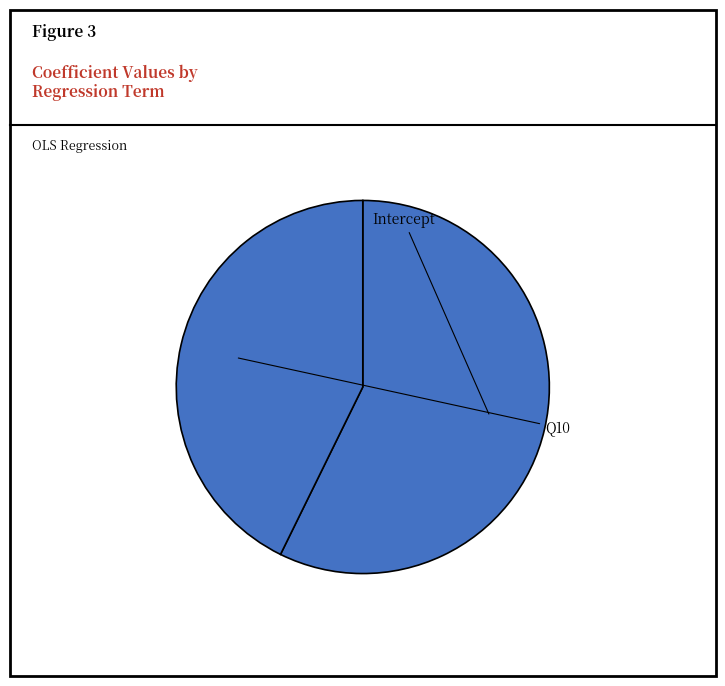

To the nearest percent, what portion does Q10 represent?

43%